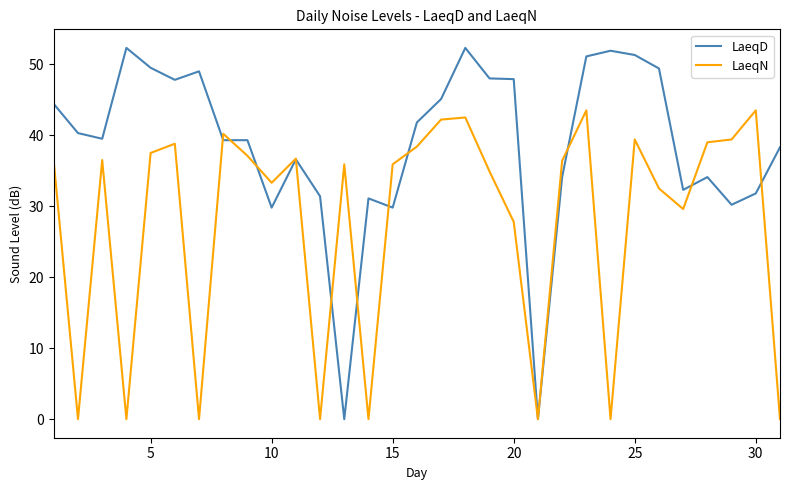

Which series has the largest range (max minus min)?

LaeqD